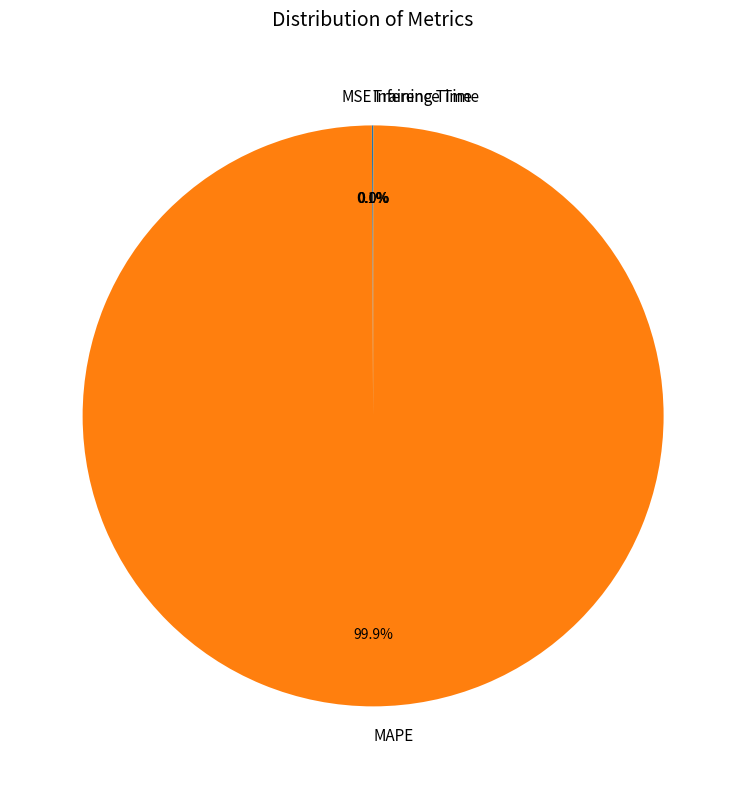

Which slice represents more than half of the pie?

MAPE